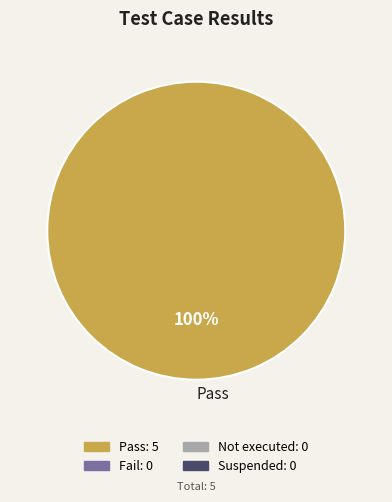

Does any single category account for the majority?

Yes